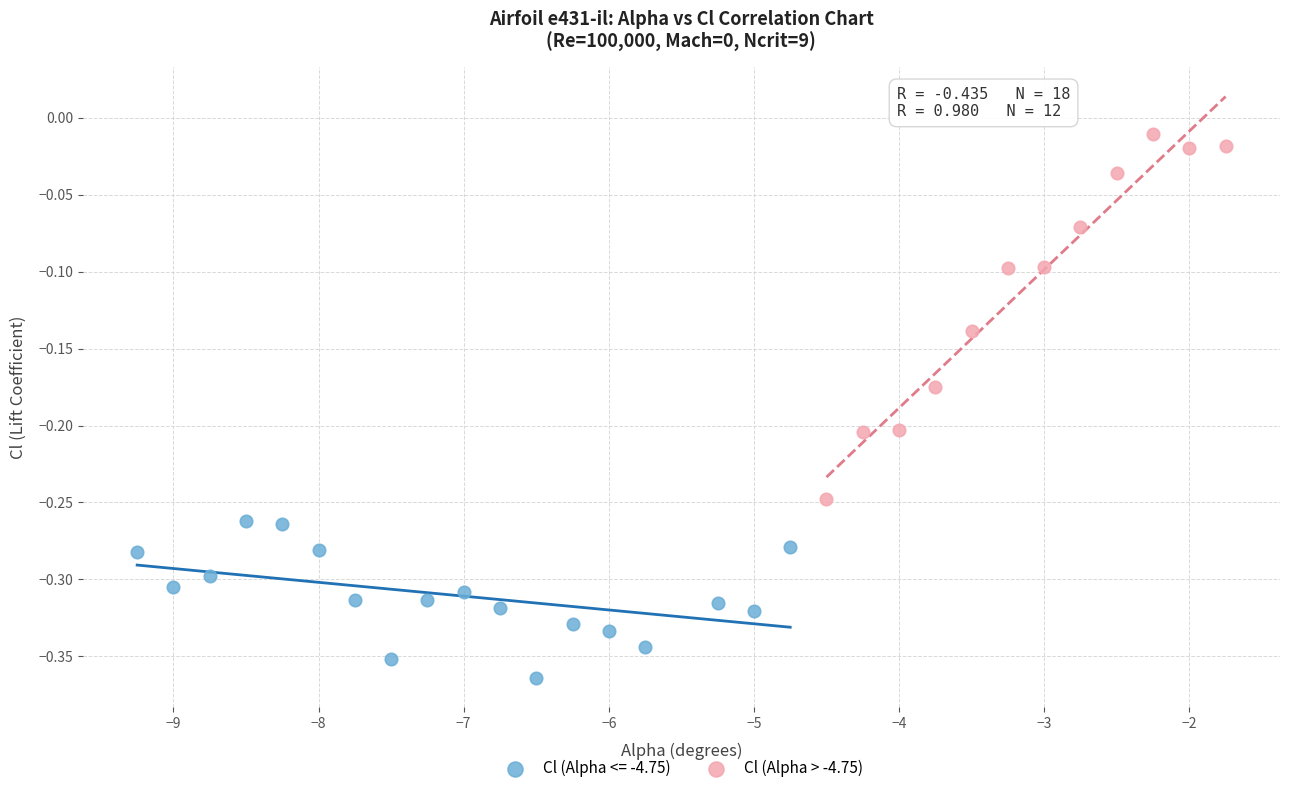

Which series has the widest spread of Y values?

Cl (Alpha > -4.75)